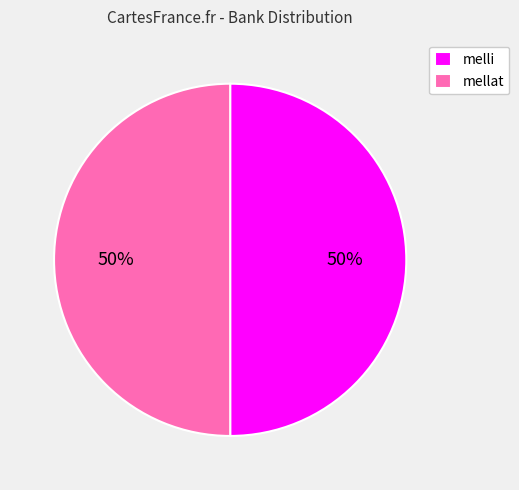

Do melli and mellat together represent more than half of the pie?

Yes